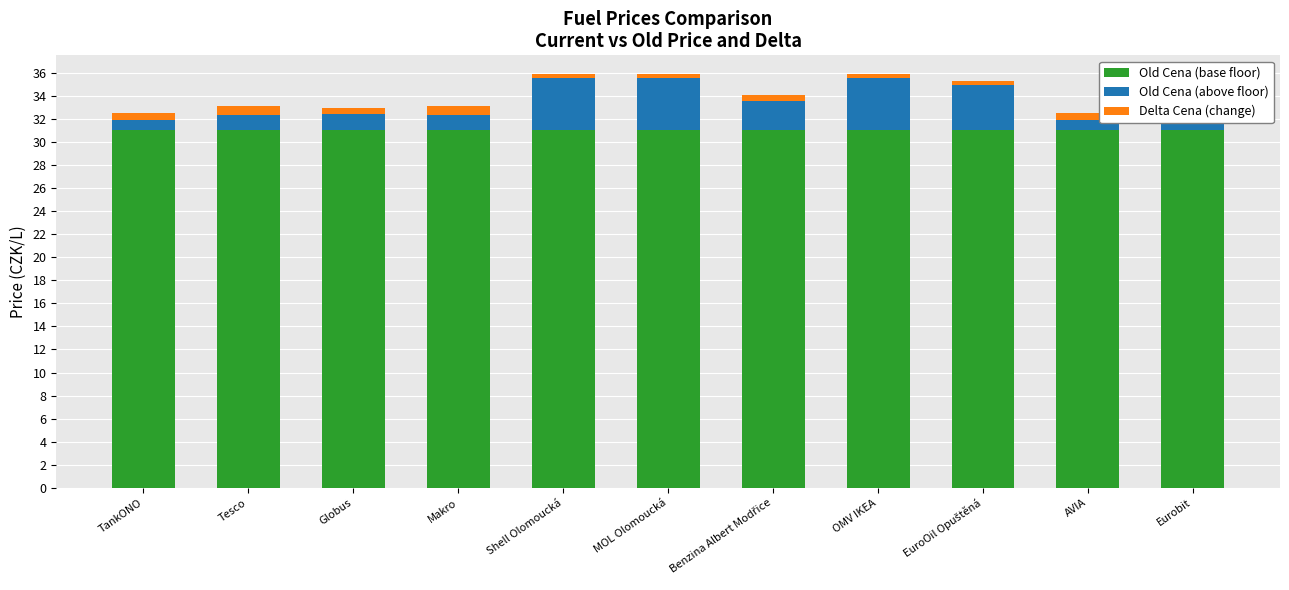

What is the lowest value of the Old Cena (base floor) series?

31.0